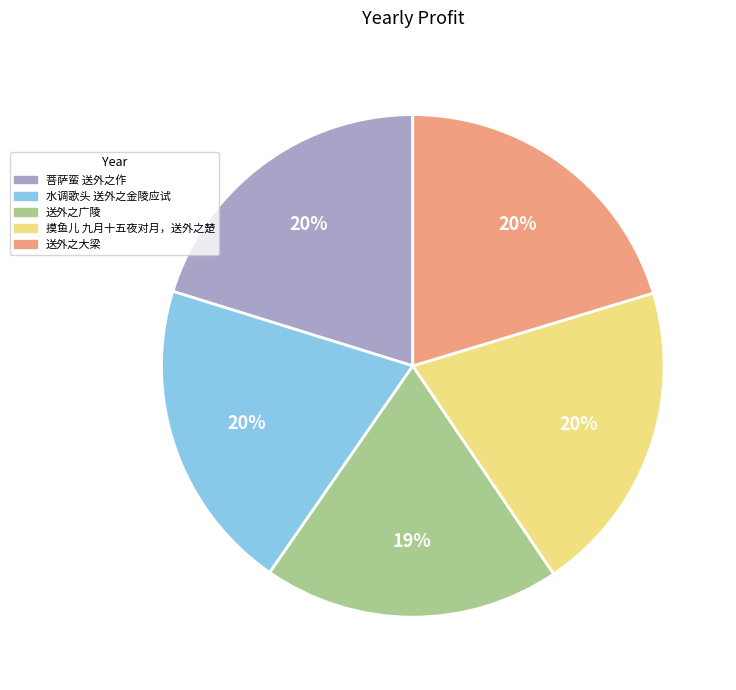

Which has a higher value, 送外之广陵 or 摸鱼儿 九月十五夜对月，送外之楚?

摸鱼儿 九月十五夜对月，送外之楚